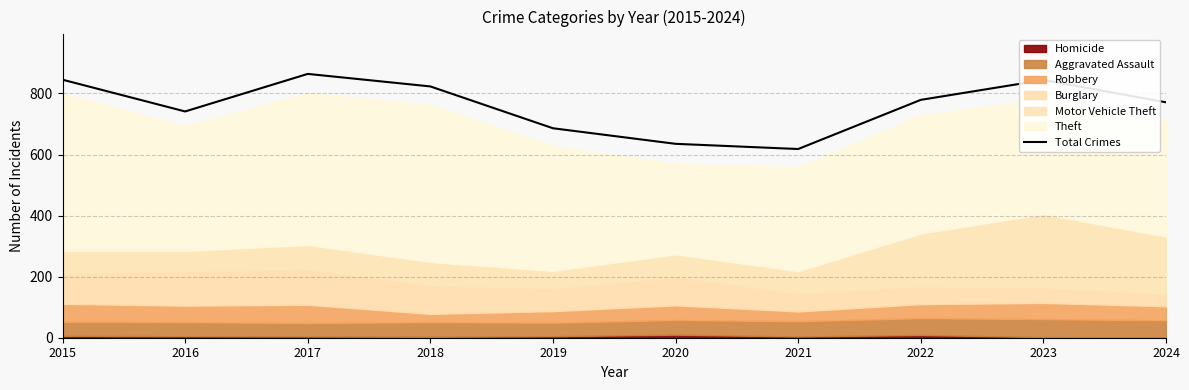

What is the value of the 8th point from the left?

779